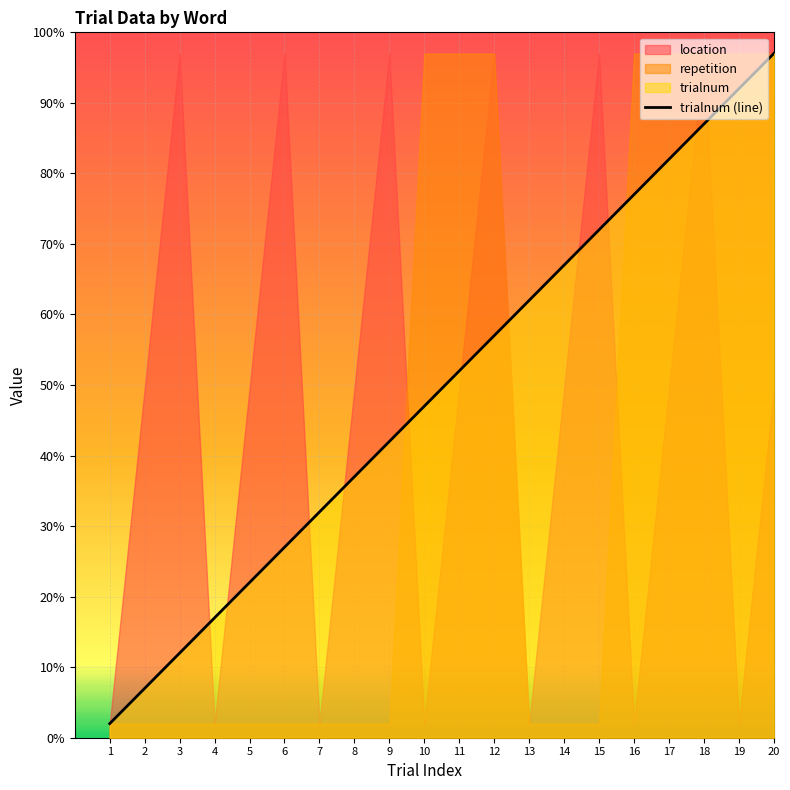

Which category has the highest value across all series?

20